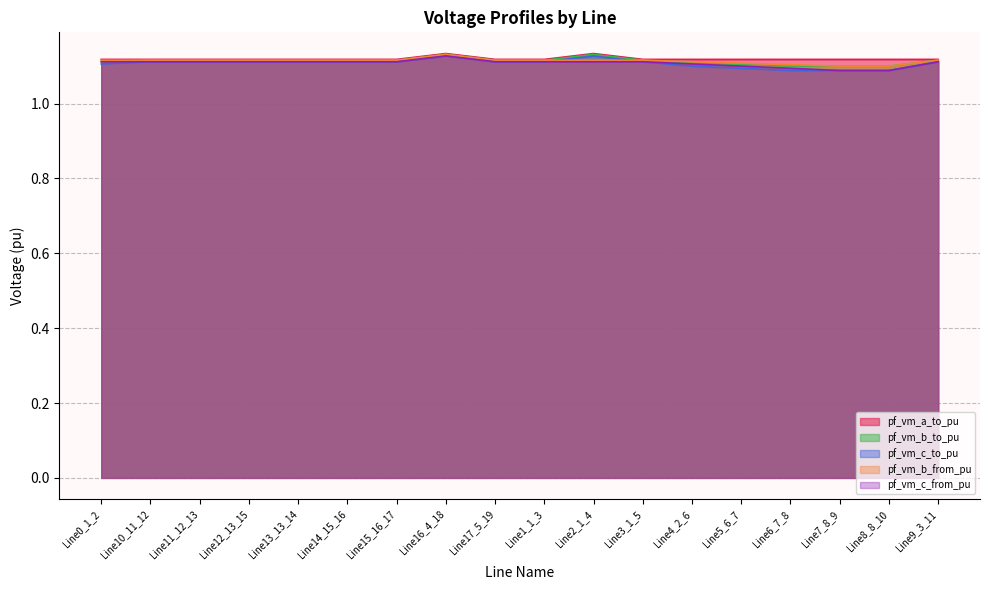

What is the average value of the pf_vm_b_to_pu series?

1.1